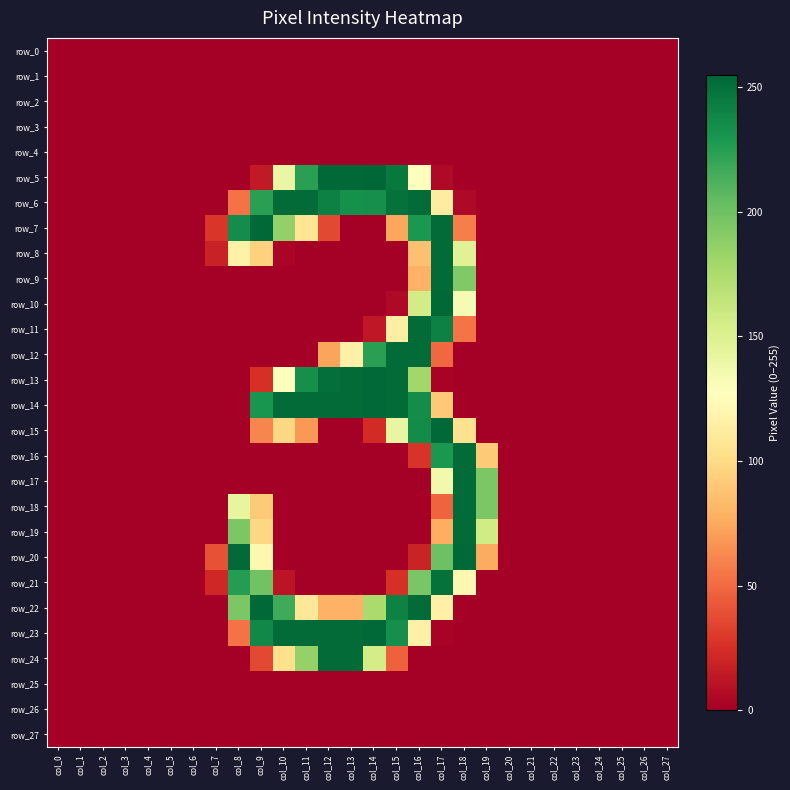

What is the sum of all row_18 values?

729